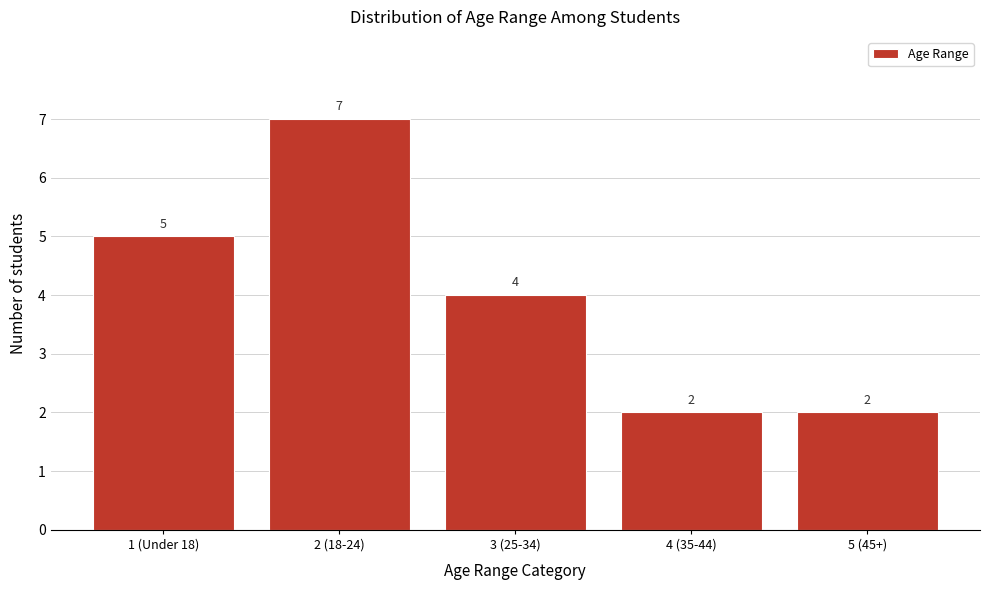

Reading left to right, list all the values displayed in this chart.

1 (Under 18)=5	2 (18-24)=7	3 (25-34)=4	4 (35-44)=2	5 (45+)=2